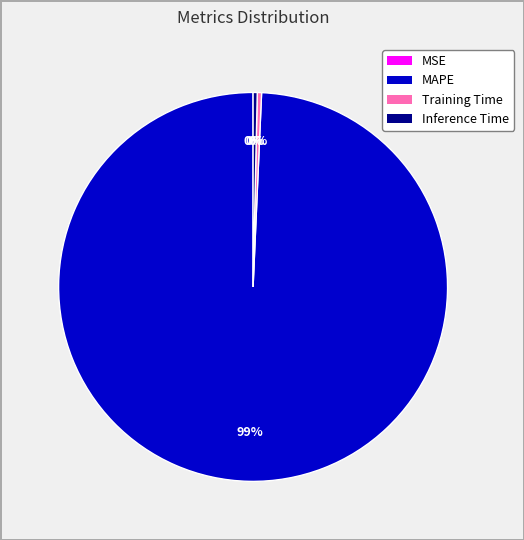

Combined, do Inference Time and MAPE account for over 50%?

Yes